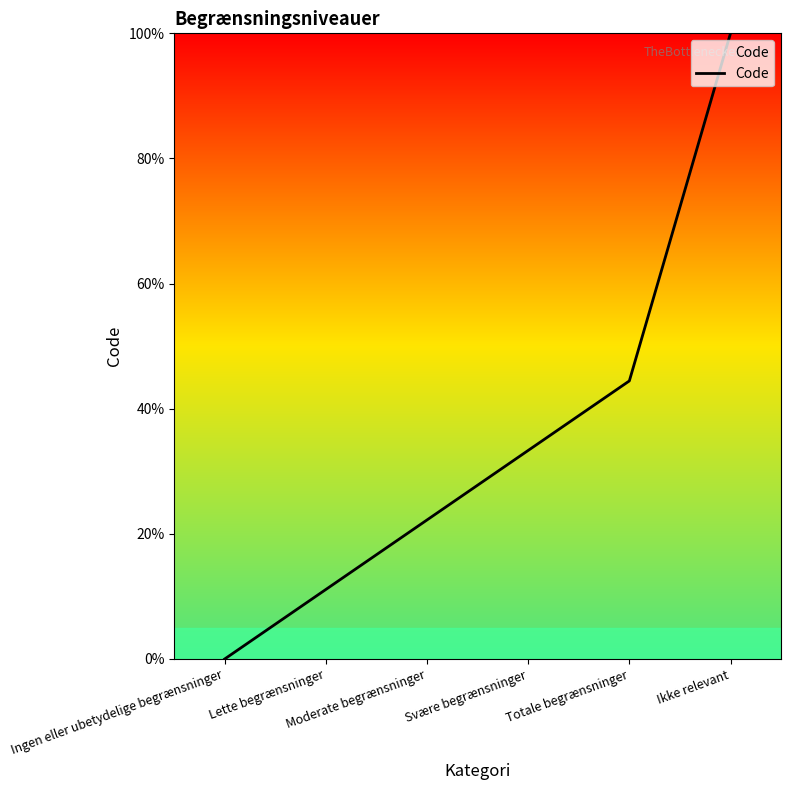

What is the greatest value displayed?

100.0